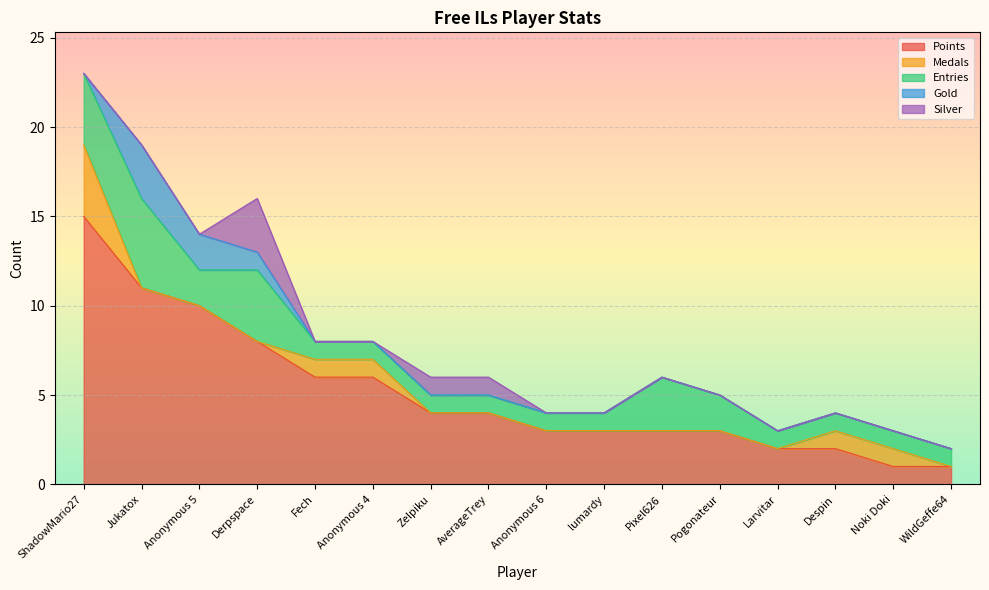

At which label does Entries reach its peak?

Jukatox